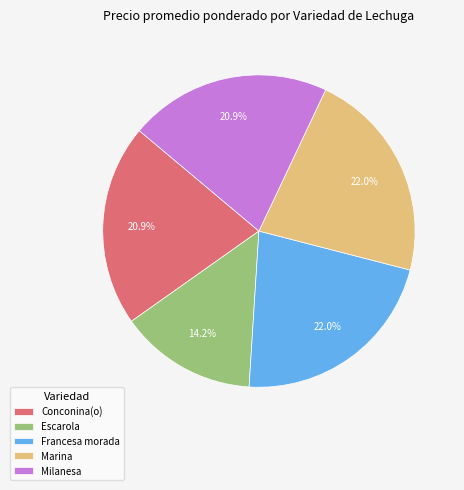

To the nearest percent, what portion does Marina represent?

22%